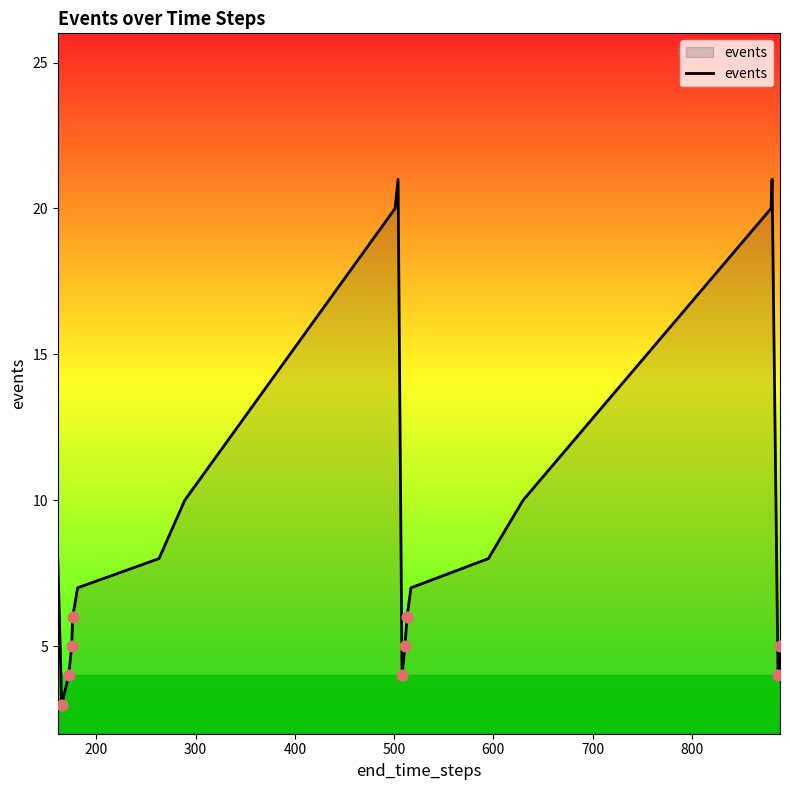

What is the minimum value shown in the chart?

3